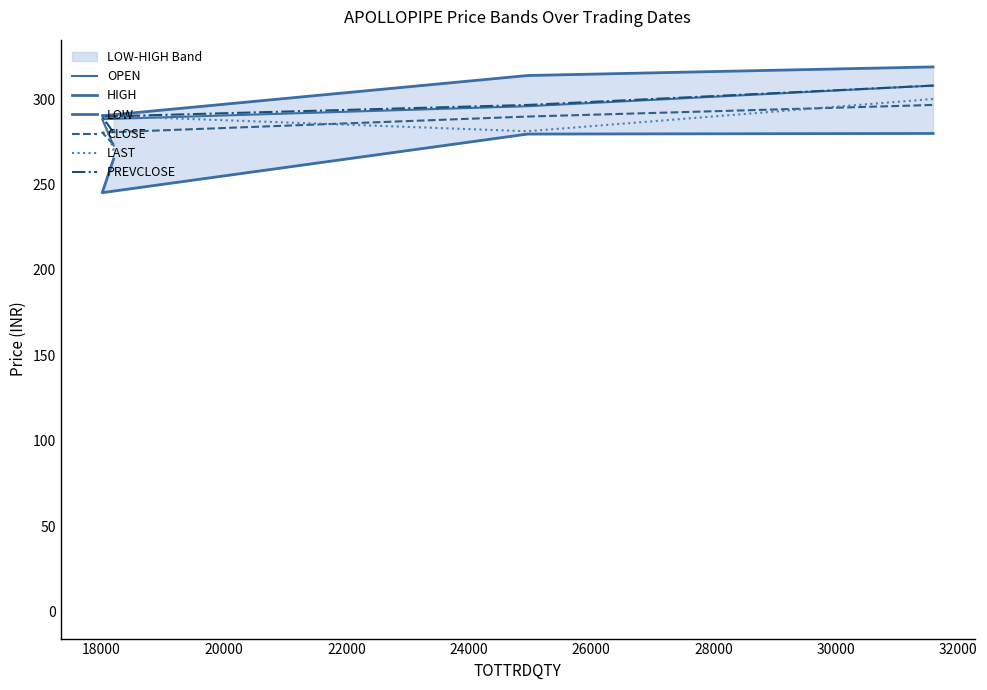

Which series ends up on top after the final intersection of OPEN and LAST?

OPEN